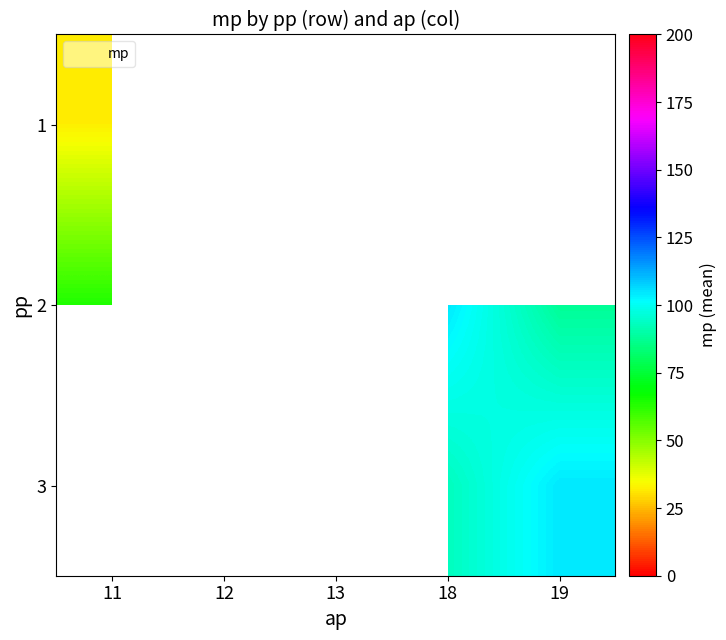

What is the total value across all series at 18?

268.9